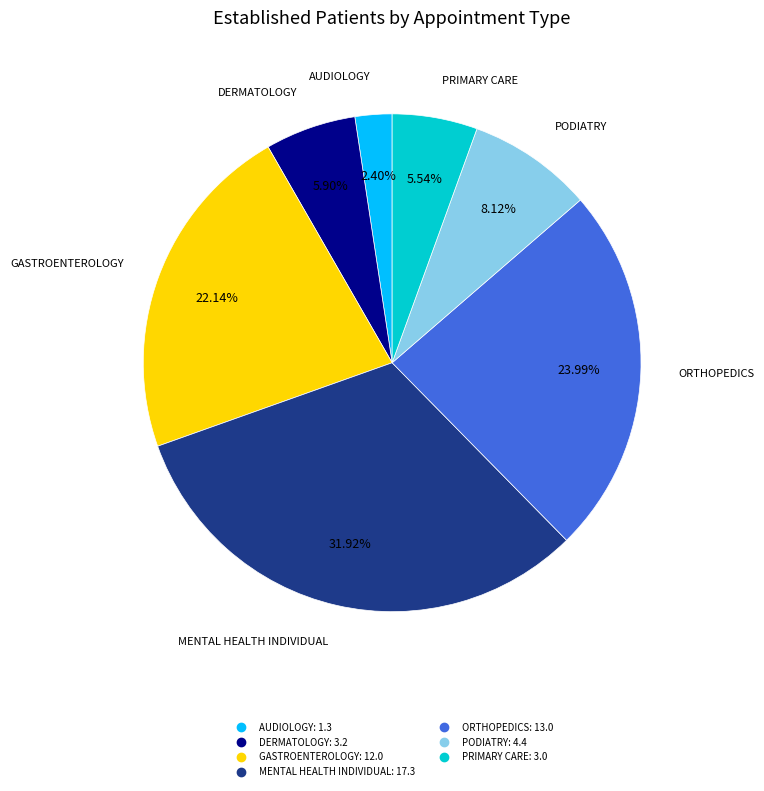

Is there any slice that represents more than half of the pie?

No